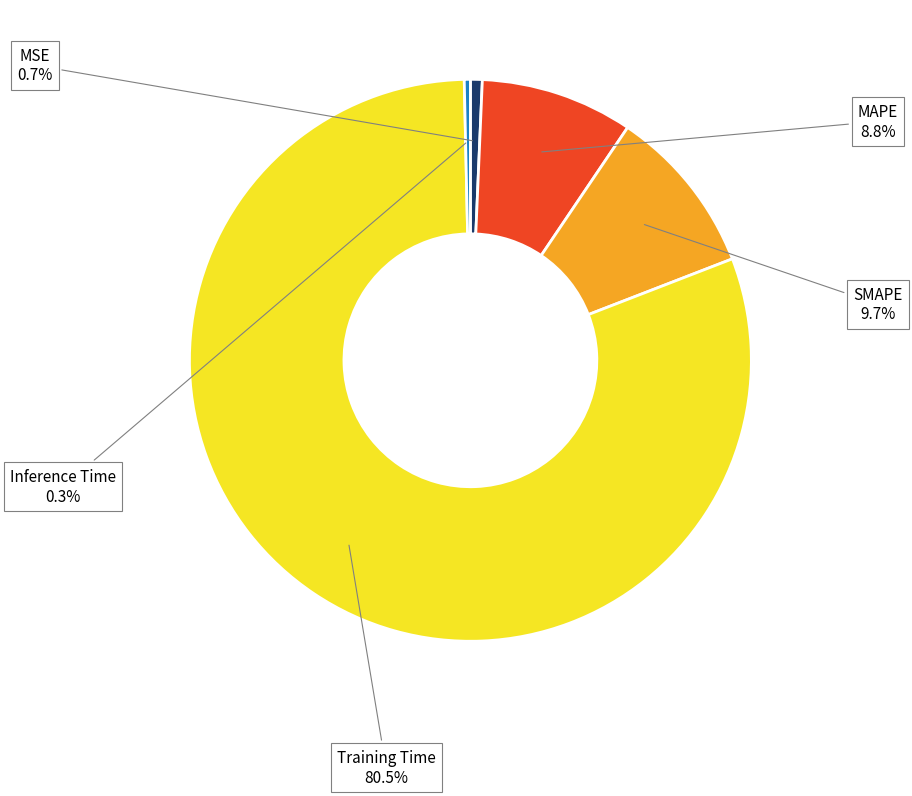

Is it true that MSE is 11% of the pie?

False